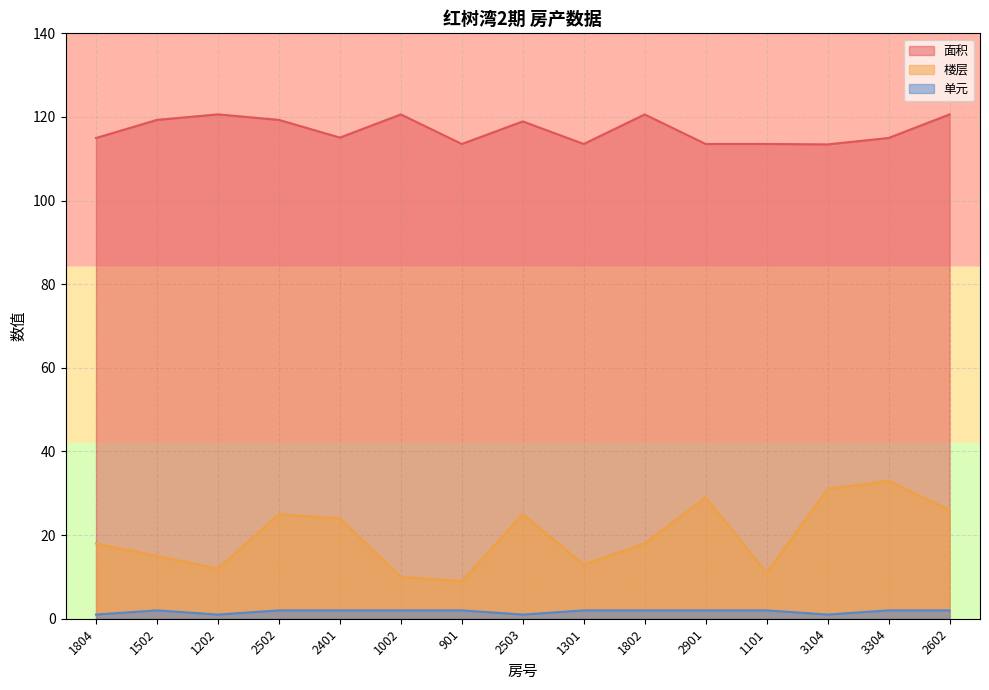

Rank the series by their average value, from lowest to highest.

单元, 楼层, 面积